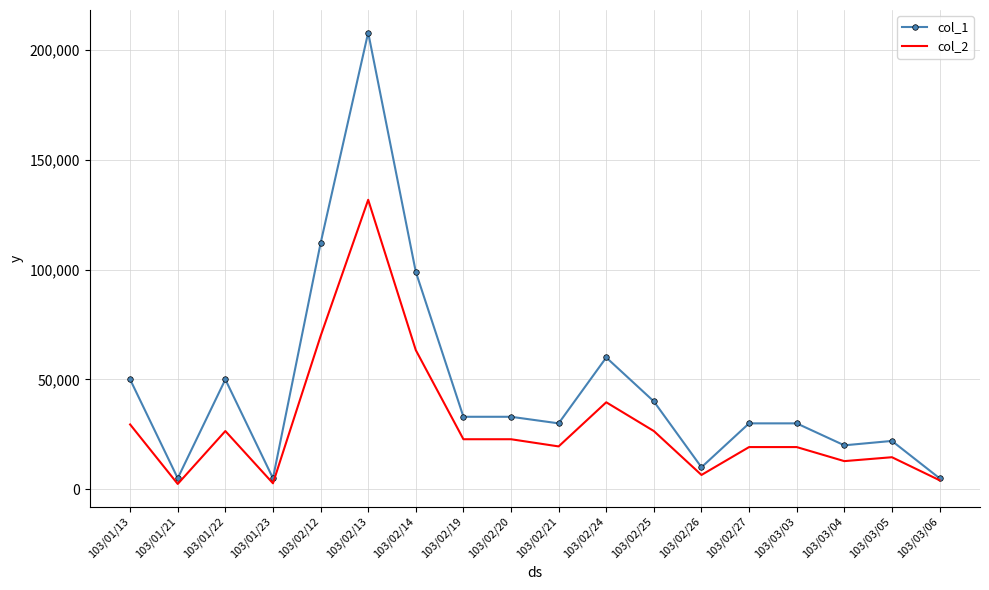

Is the value of col_2 at 103/02/19 greater than the value of col_1 at 103/03/03?

No